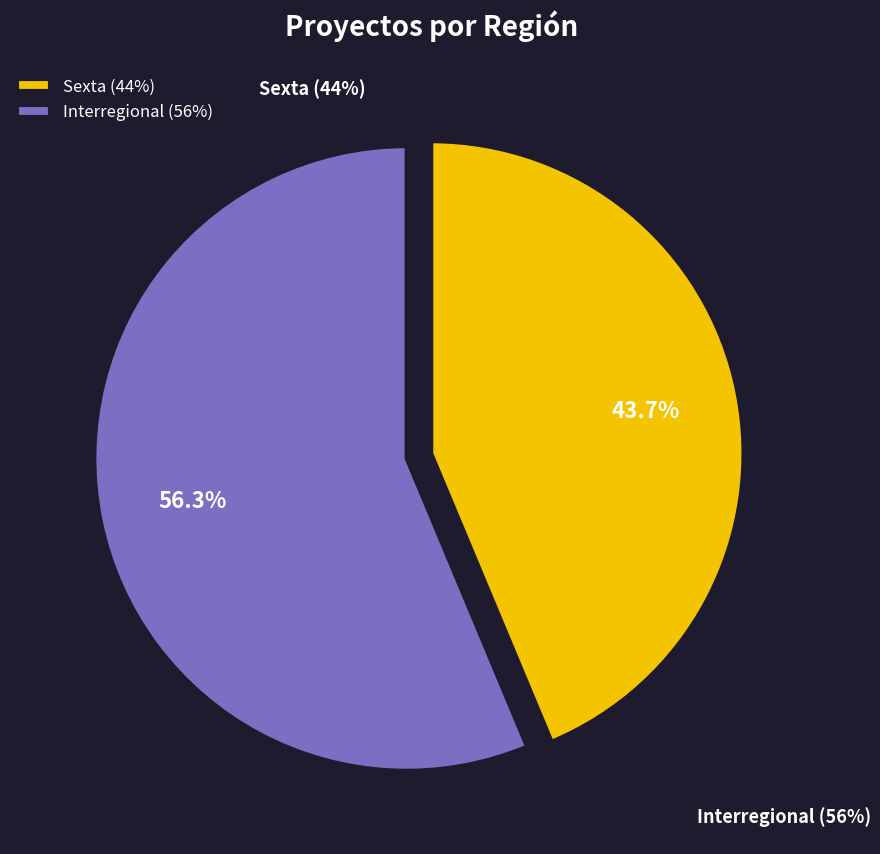

True or false: Interregional accounts for 67% of the total.

False